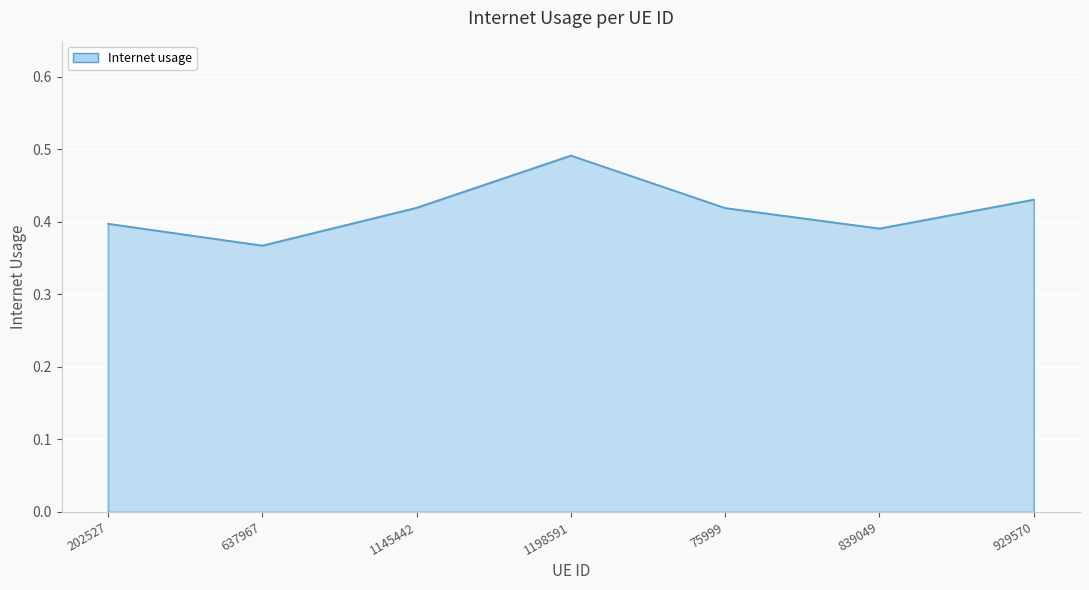

At which category does the data reach its first local peak?

1198591